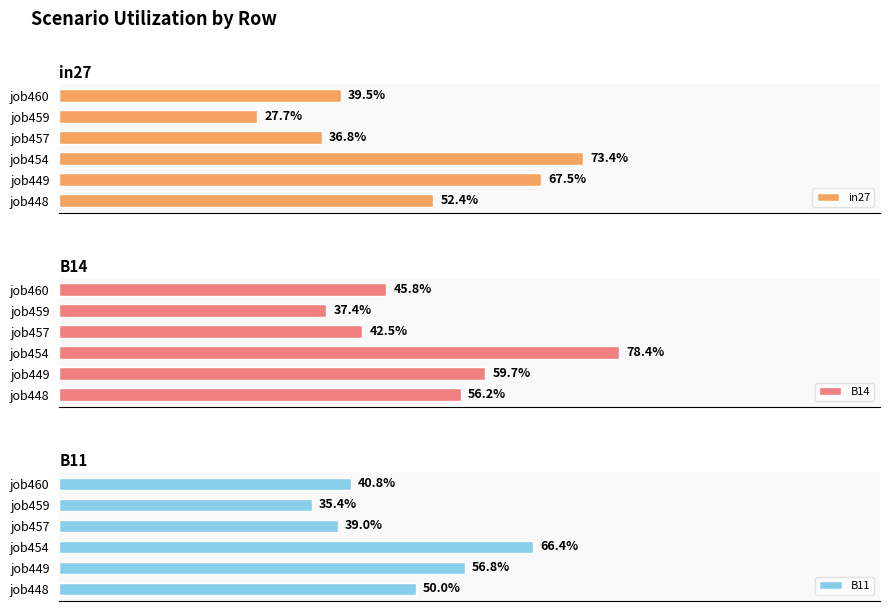

The in27 series shows 1.2 at job454. True or false?

False